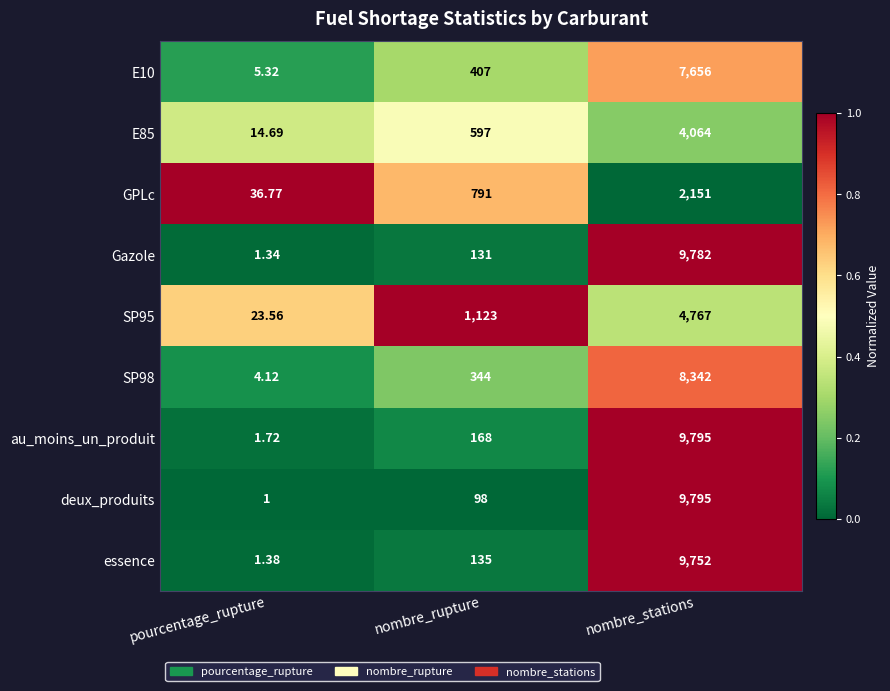

What is the greatest value displayed?

9795.0